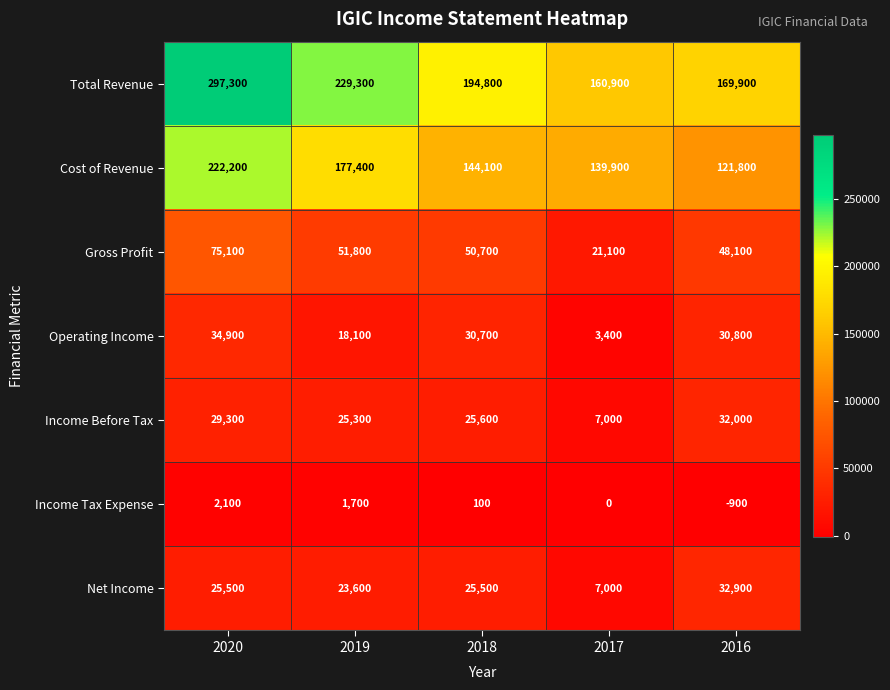

True or false: Operating Income has a value of 34900 at 2020.

True